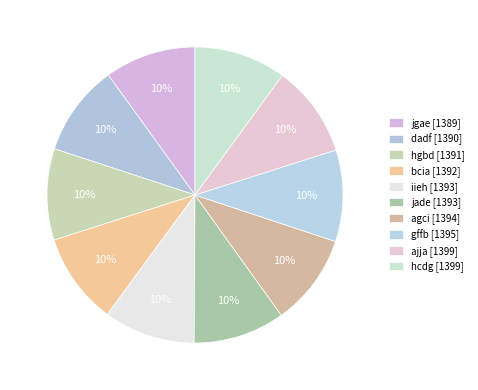

Count the number of slices in the pie.

10